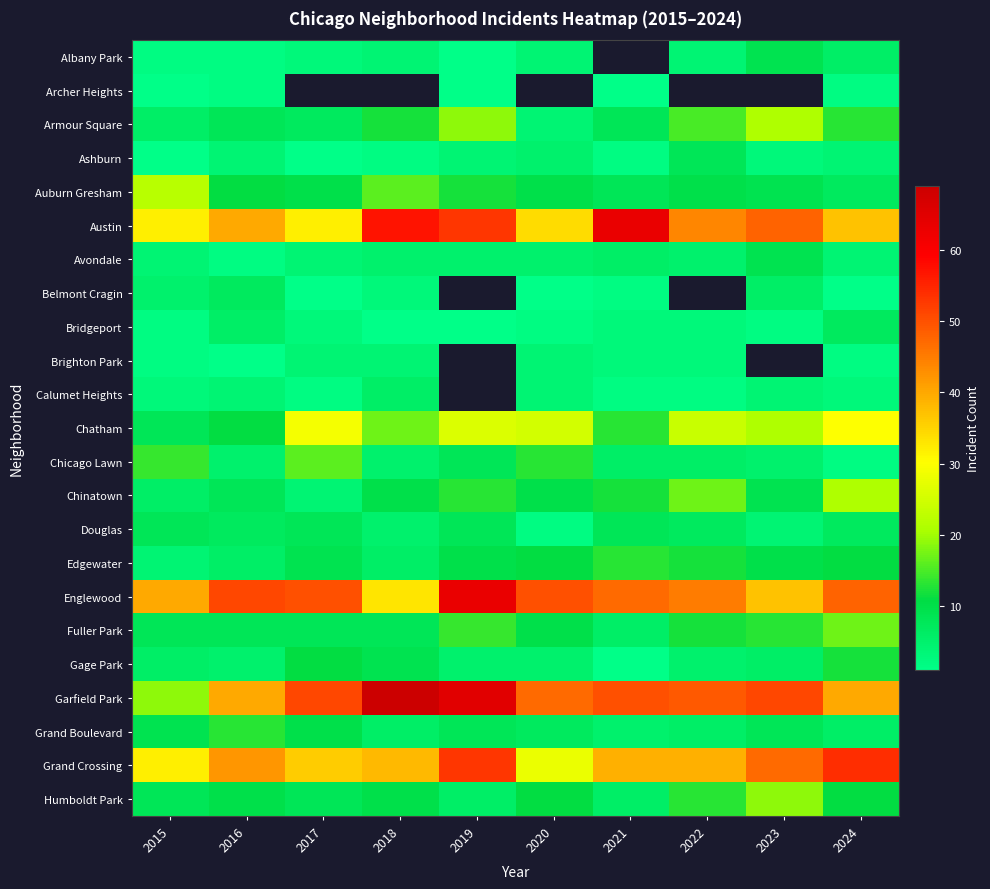

List the labels in order of Austin value, largest first.

2021, 2018, 2019, 2023, 2022, 2016, 2024, 2020, 2015, 2017